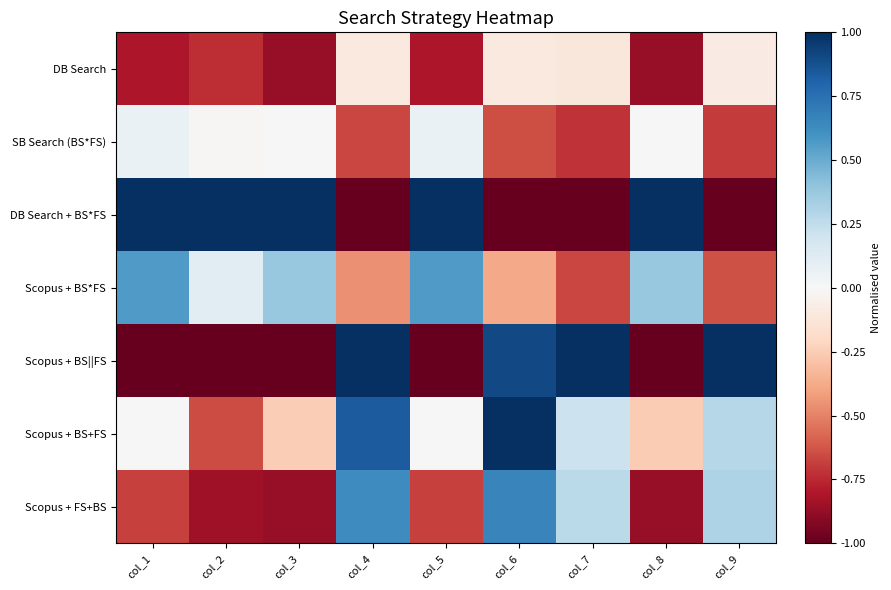

How many series are shown in this chart?

7